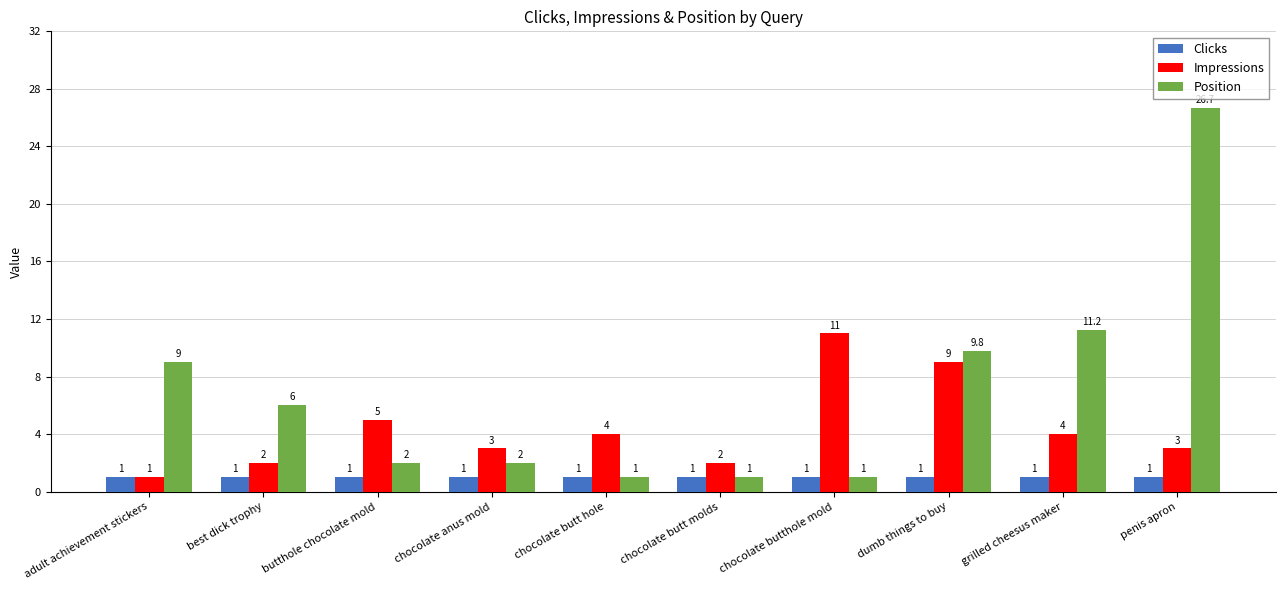

Which series changed the most between dumb things to buy and penis apron?

Position